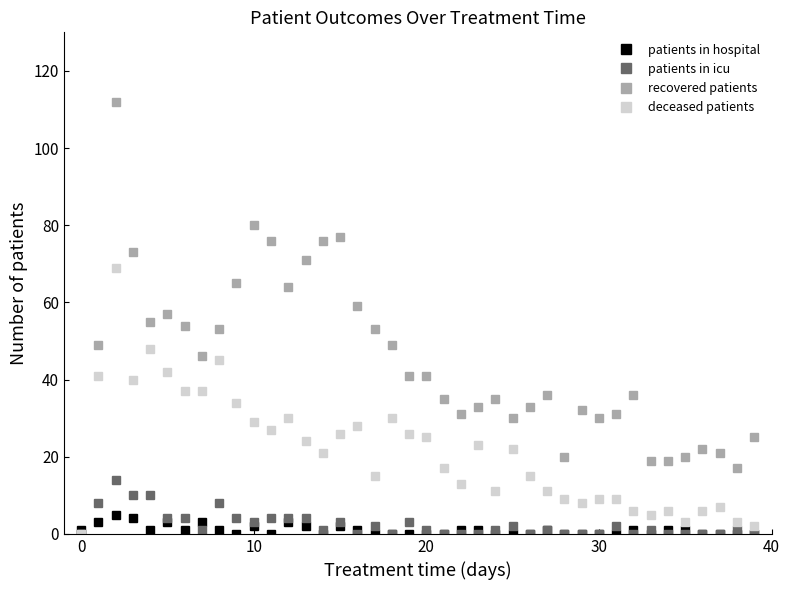

Which series has the largest range (max minus min)?

recovered patients